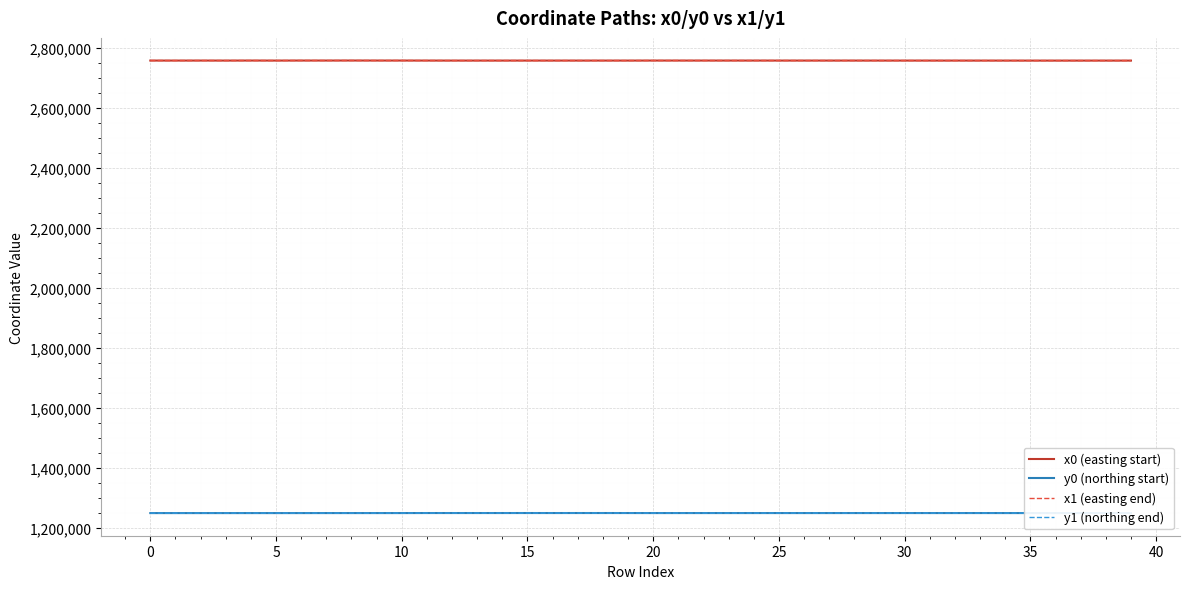

What is the maximum value for x1 (easting end)?

2758503.9